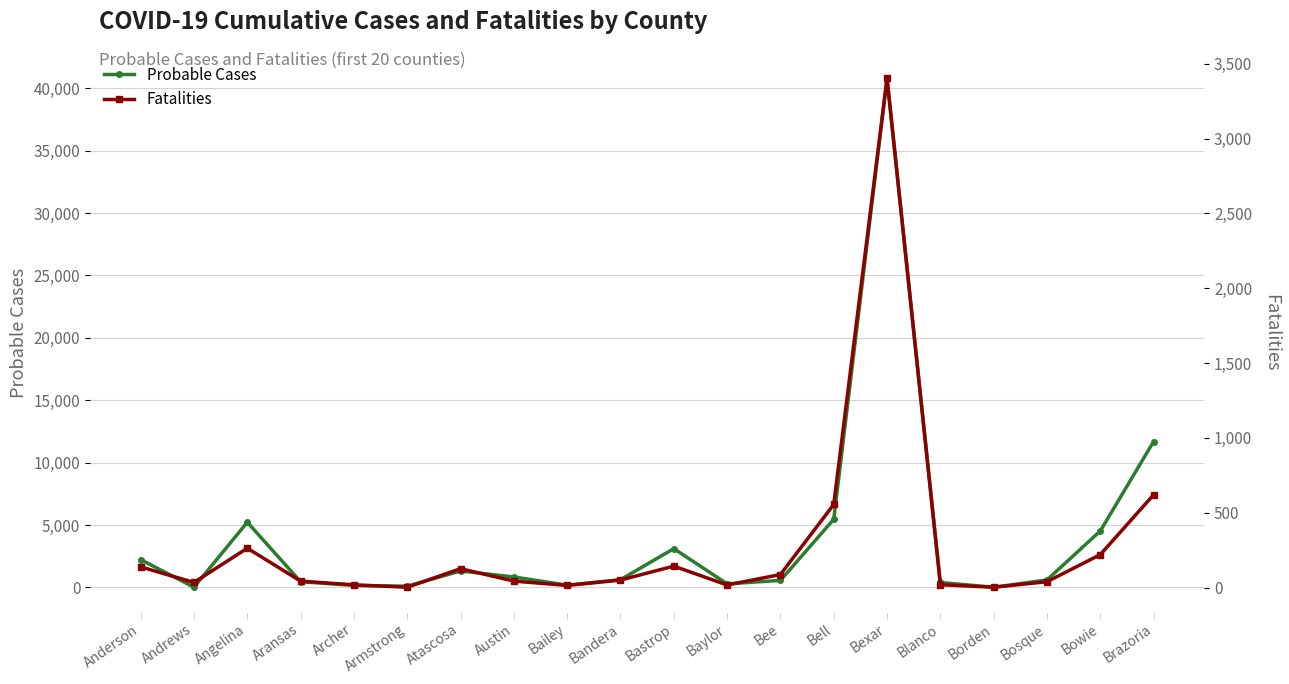

At how many categories does at least one series exceed 29064?

1